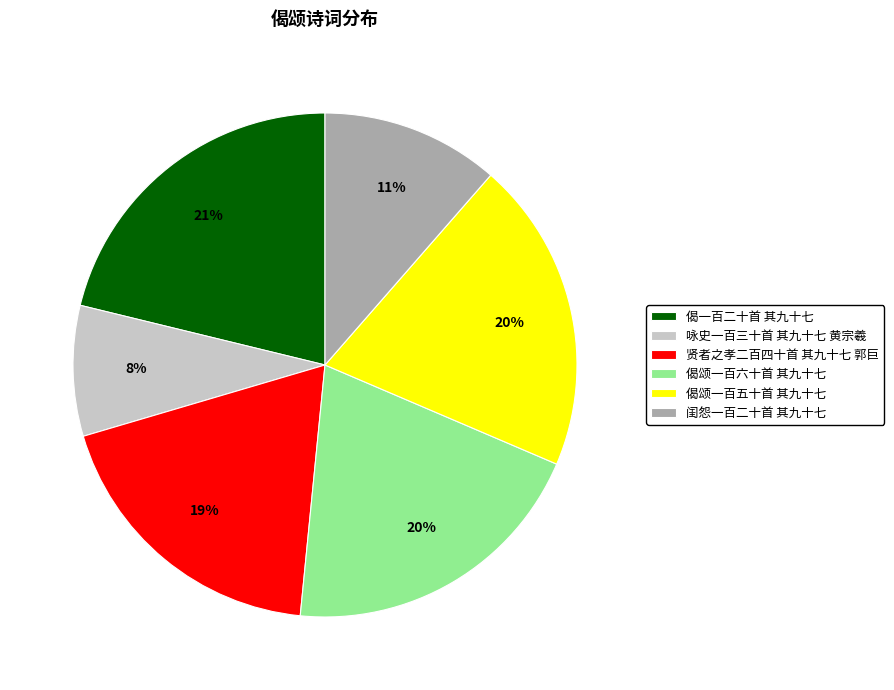

What is the largest slice in the pie chart?

偈一百二十首 其九十七